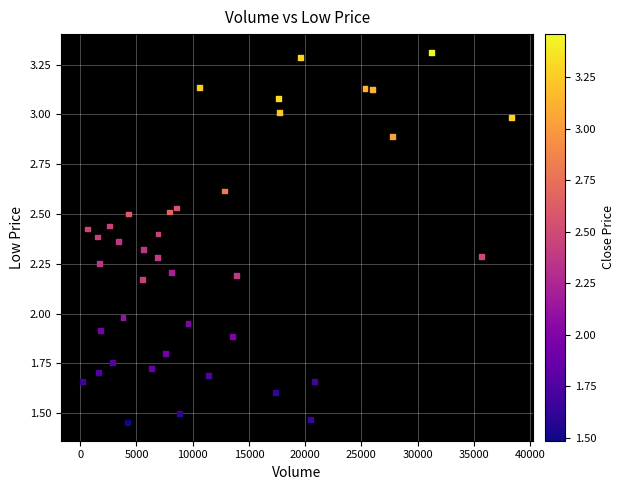

What is the range of X values (max minus min)?

38174.0